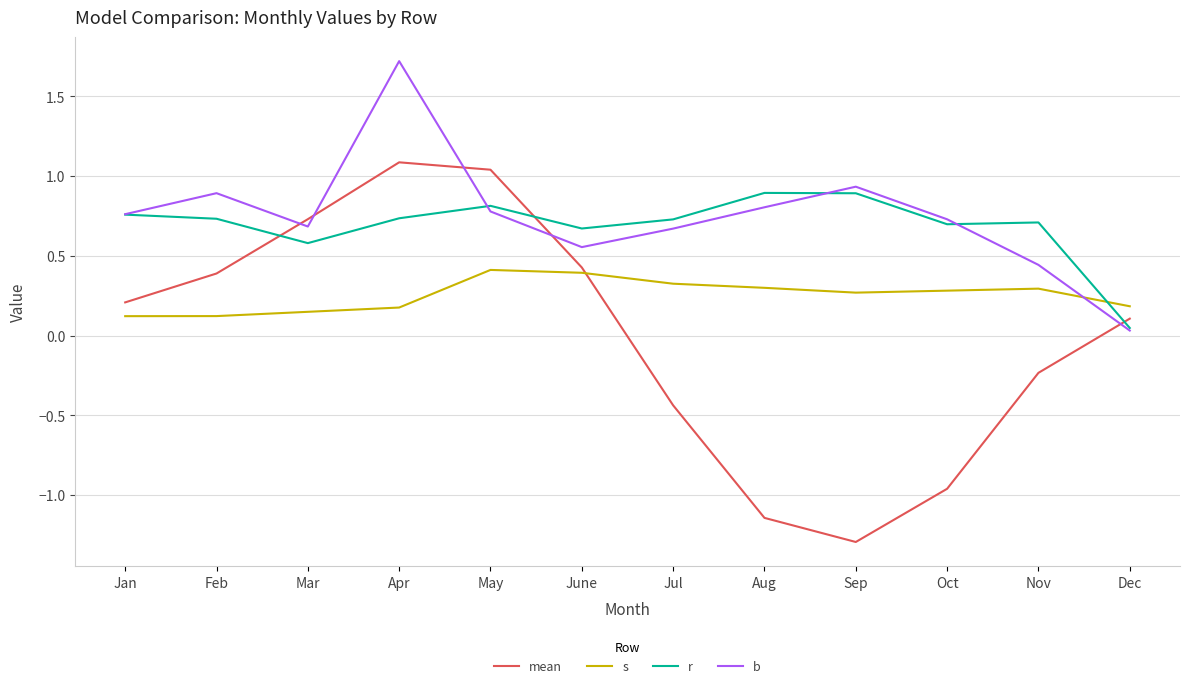

What is the maximum value shown in the chart?

1.7